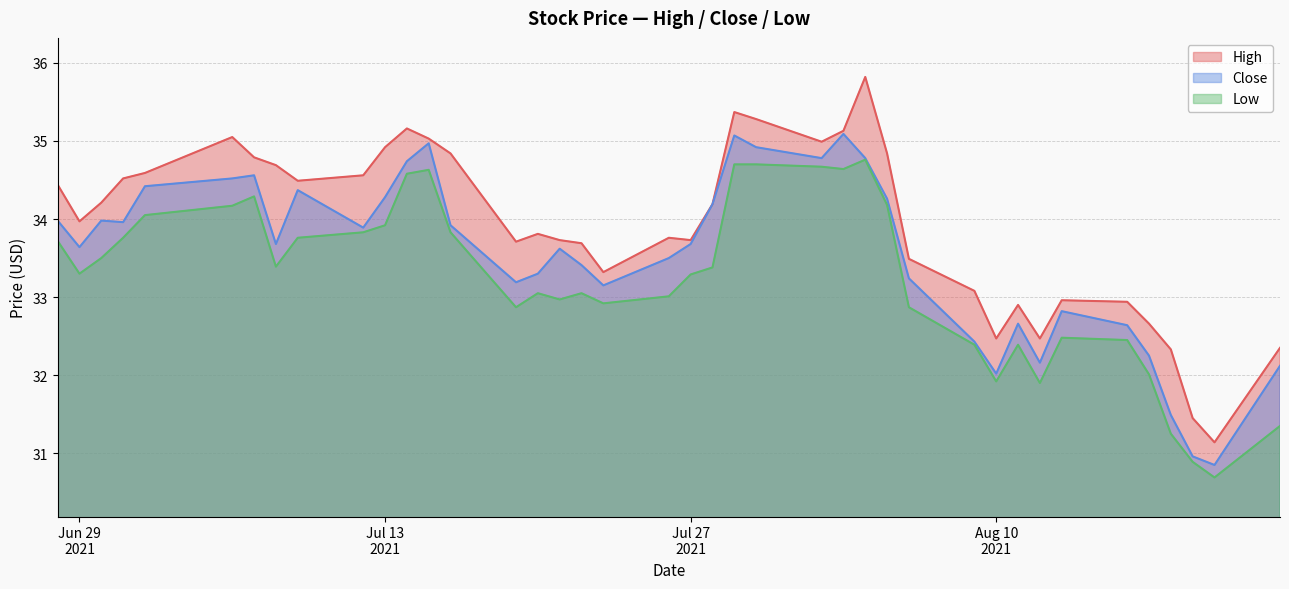

Which series has the widest spread of values?

High